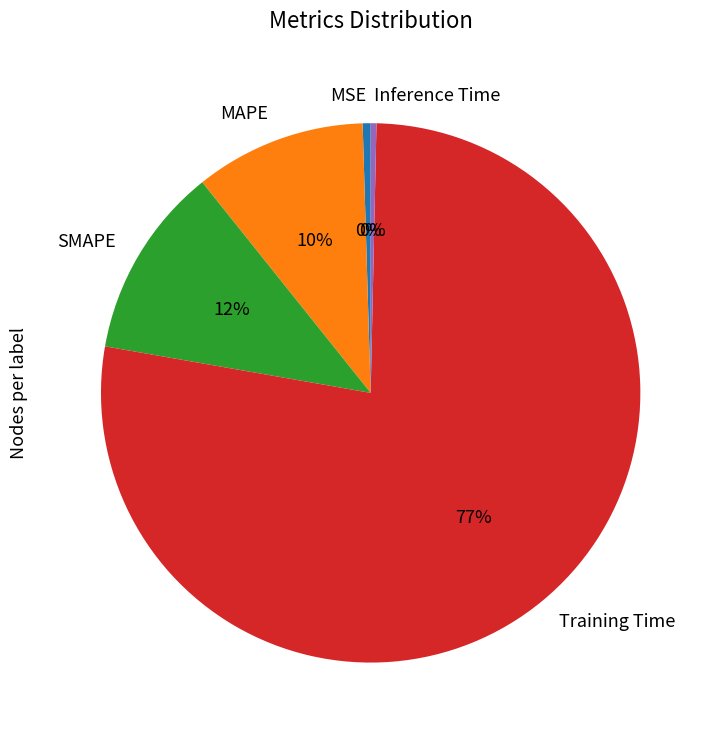

Does SMAPE represent more than half of the total?

No